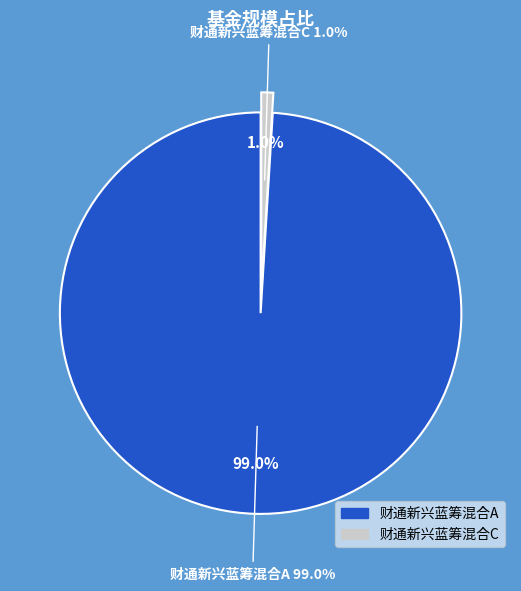

Rank the categories by value from lowest to highest.

财通新兴蓝筹混合C, 财通新兴蓝筹混合A